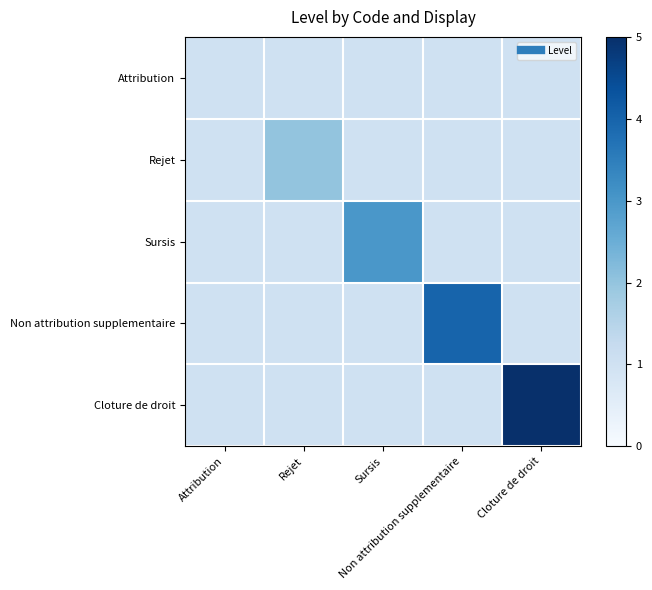

Which label corresponds to the largest value in the chart?

Cloture de droit